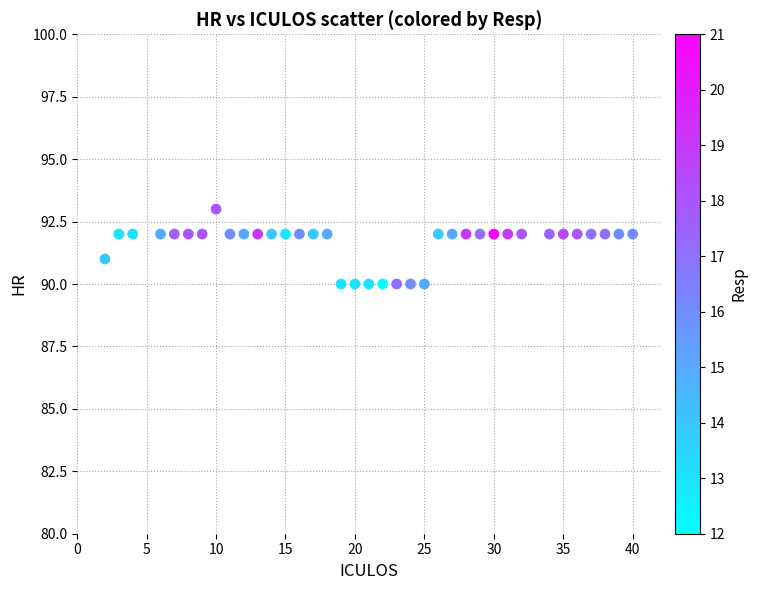

What is the range of X values (max minus min)?

38